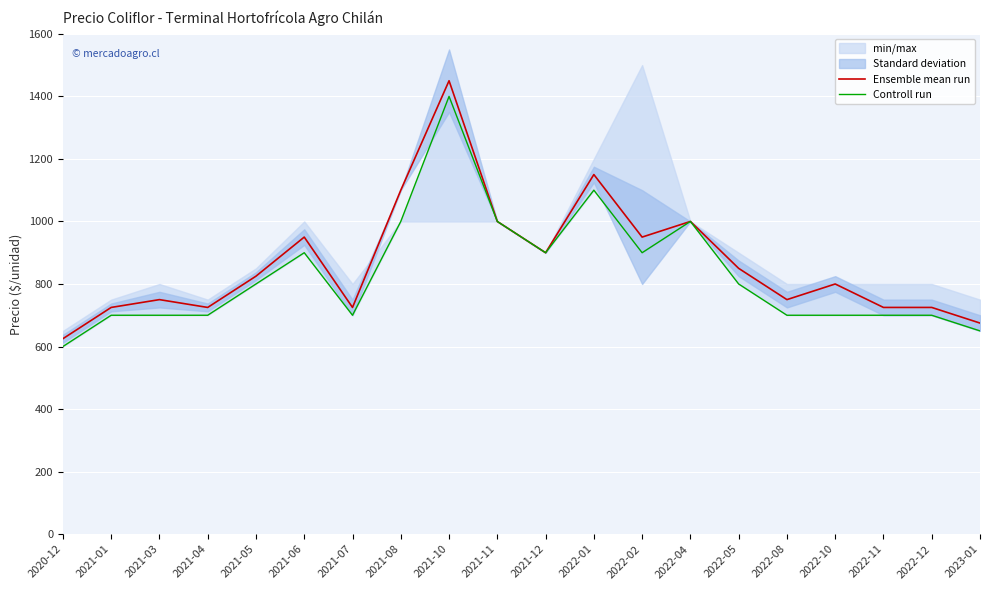

What is the label of the 12th point from the right?

2021-10